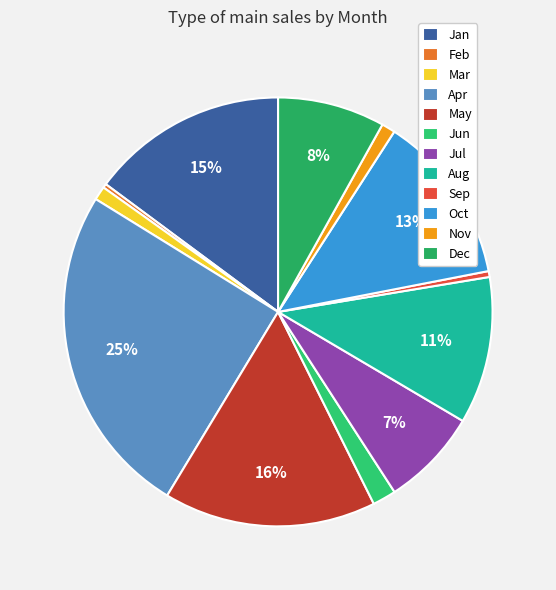

Count the number of slices in the pie.

12